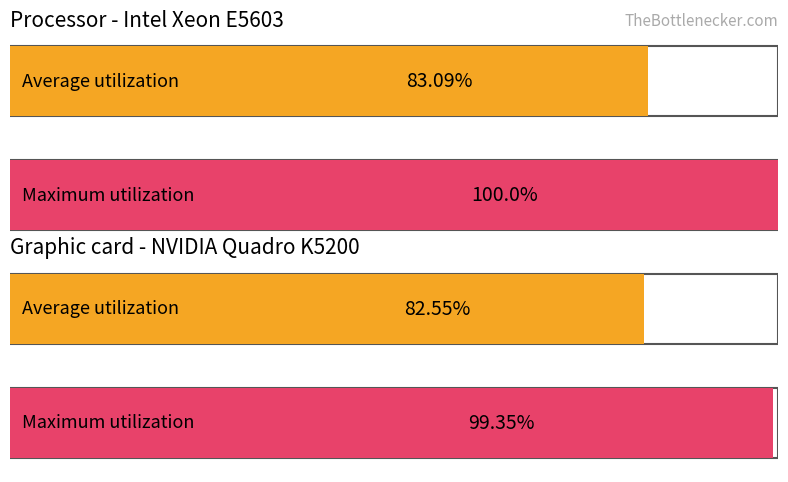

Reading left to right, what are all the values shown in this chart?

Processor - Intel Xeon E5603: 0=83.1	1=100.0
Graphic card - NVIDIA Quadro K5200: 0=82.5	1=99.3